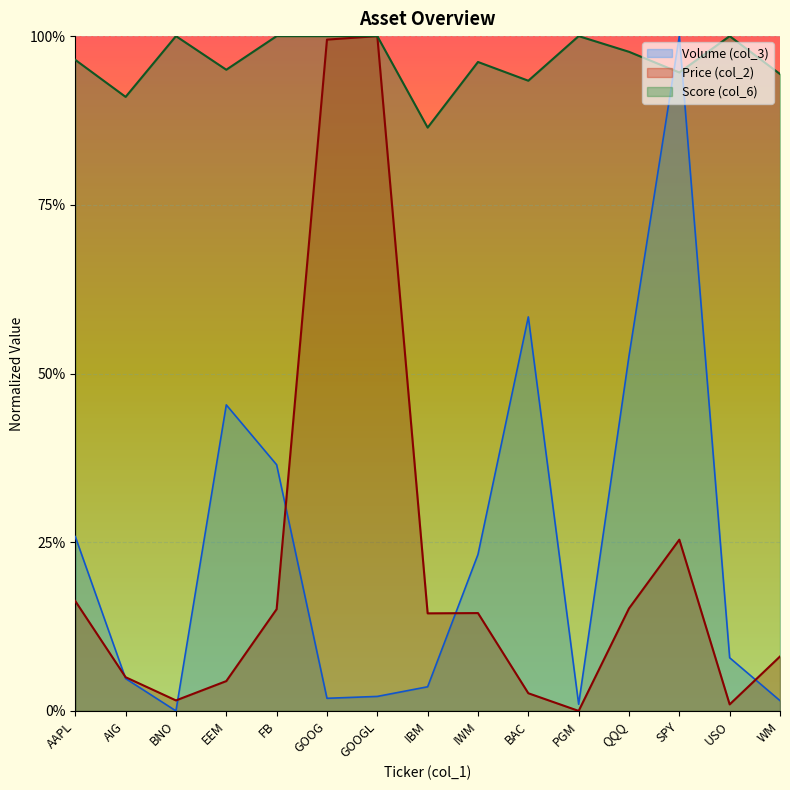

Where is the first local maximum for Score (col_6)?

BNO